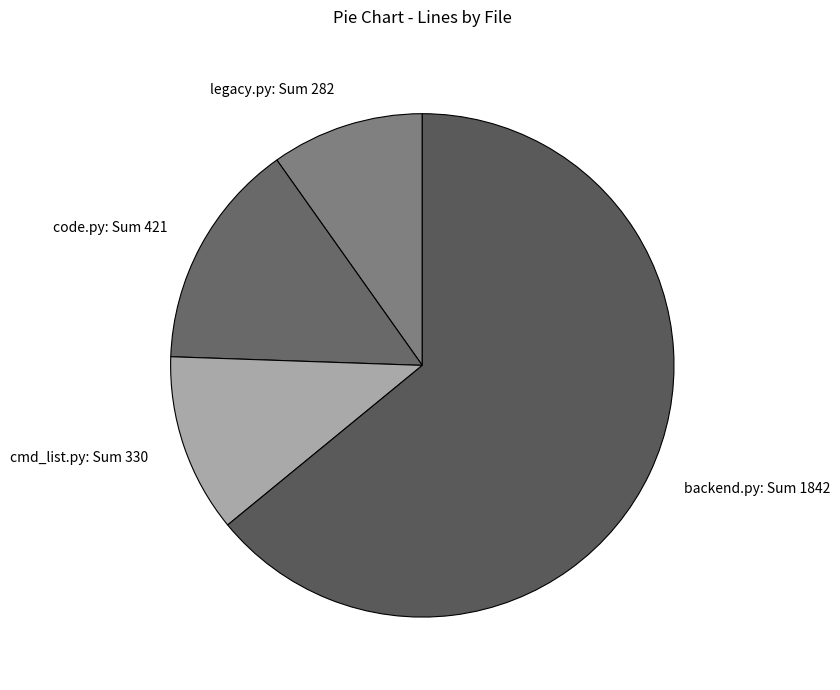

What is the majority slice?

backend.py